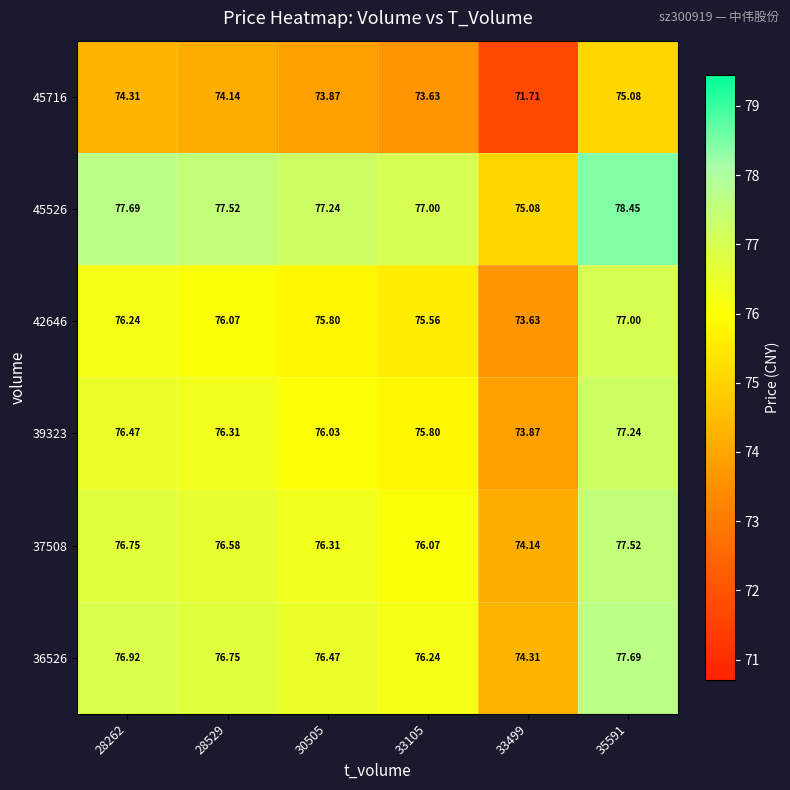

Which series has the largest total across all categories?

45526